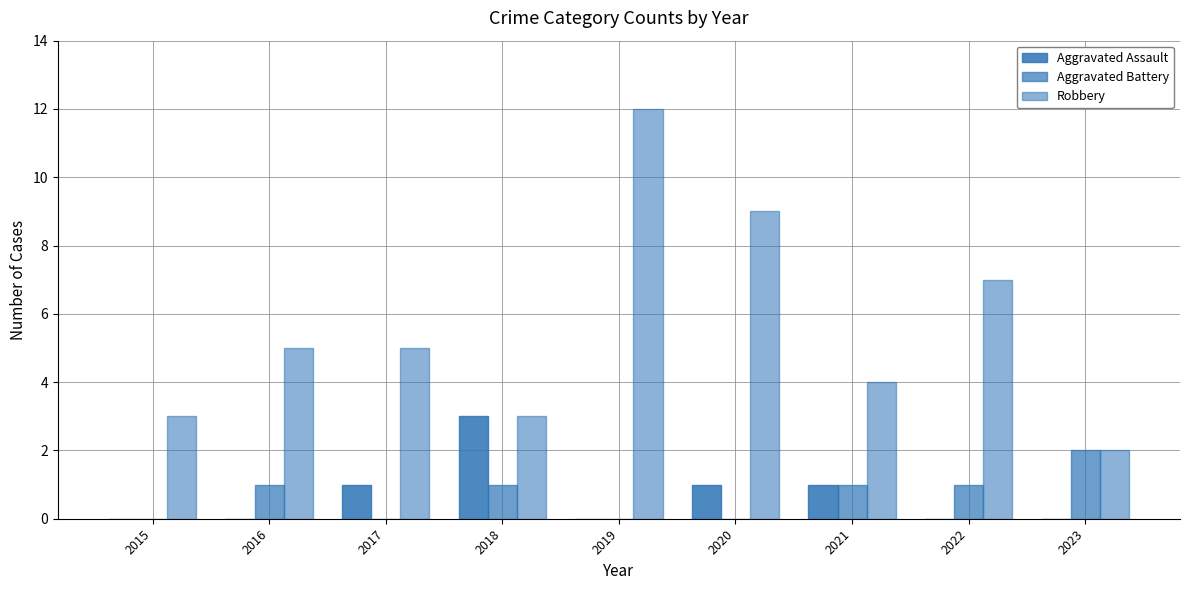

How many groups of bars are there?

9